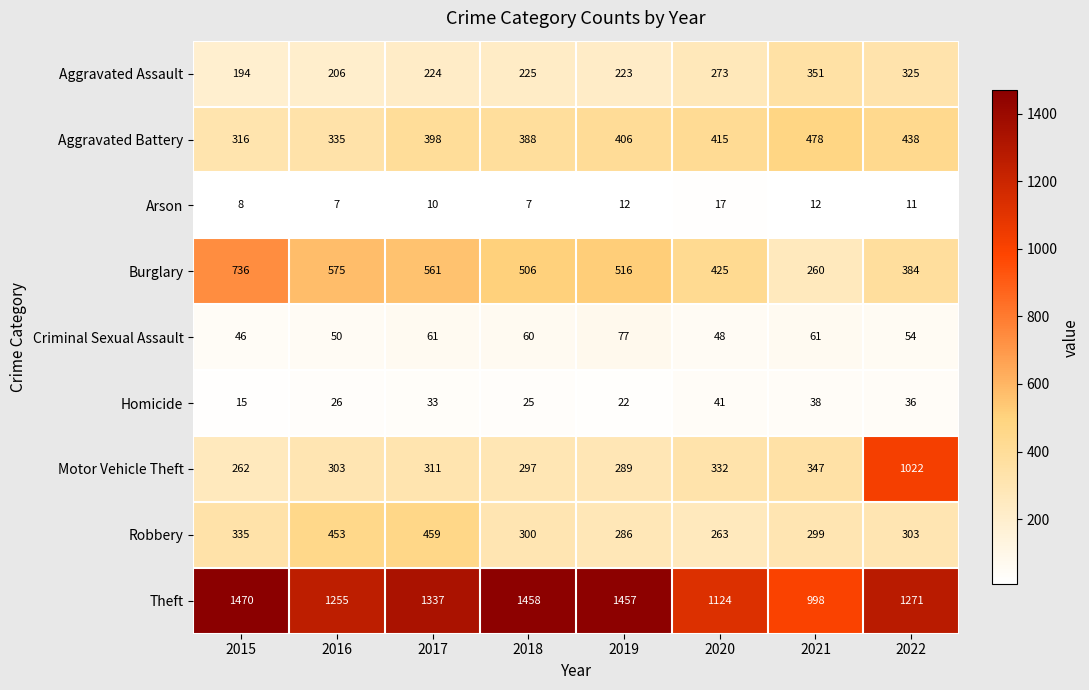

At which label does Arson reach its peak?

2020